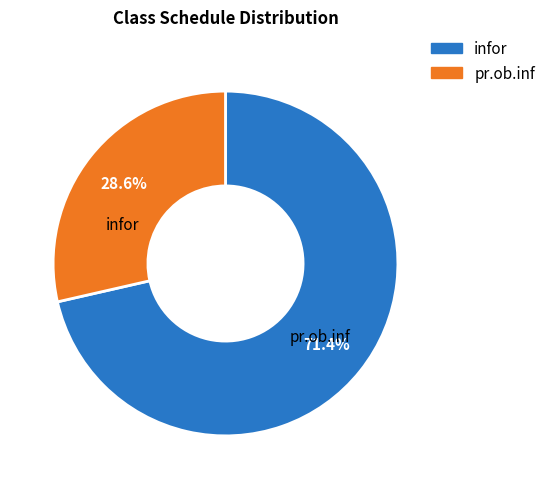

Is the sum of infor and pr.ob.inf greater than half?

Yes